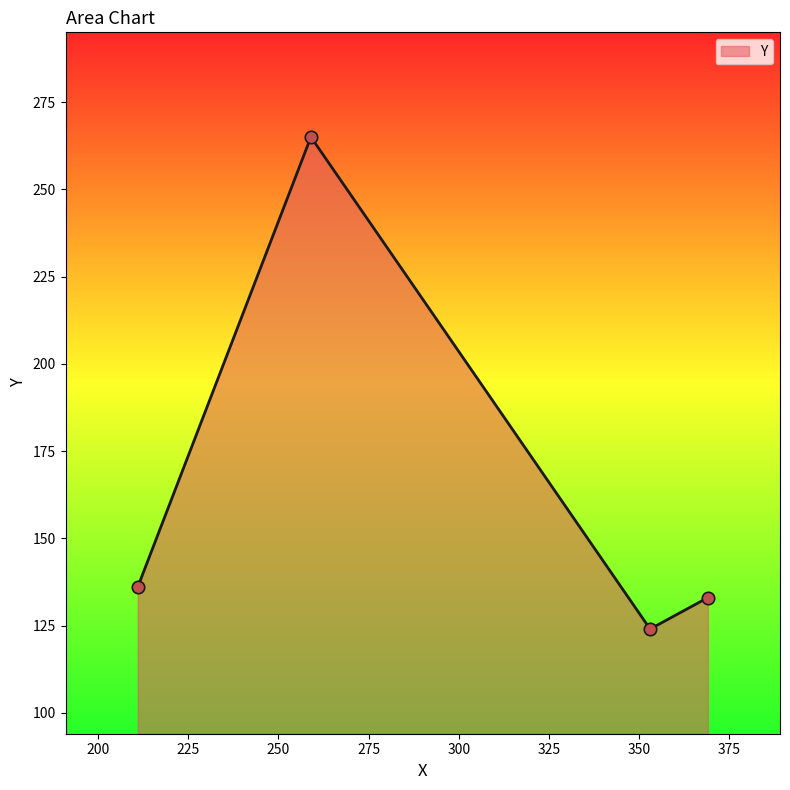

True or false: the data has more than 2 interior local peaks.

False